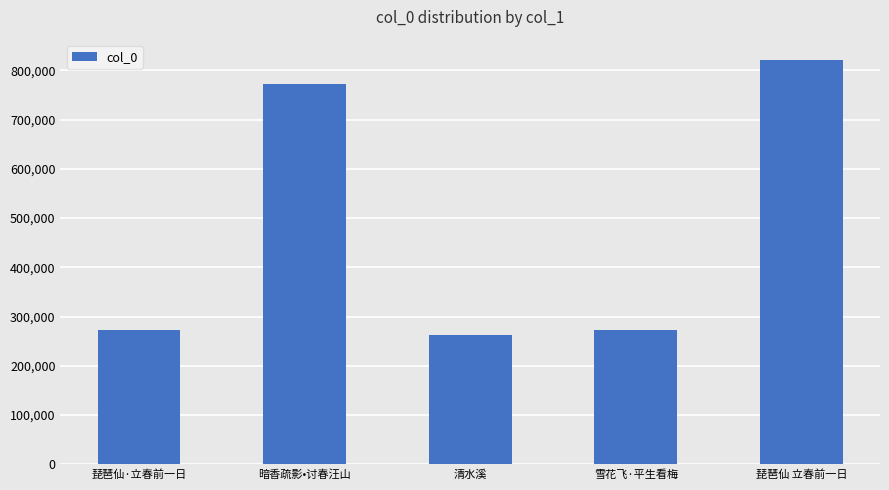

What is the difference between the maximum and minimum values?

558710